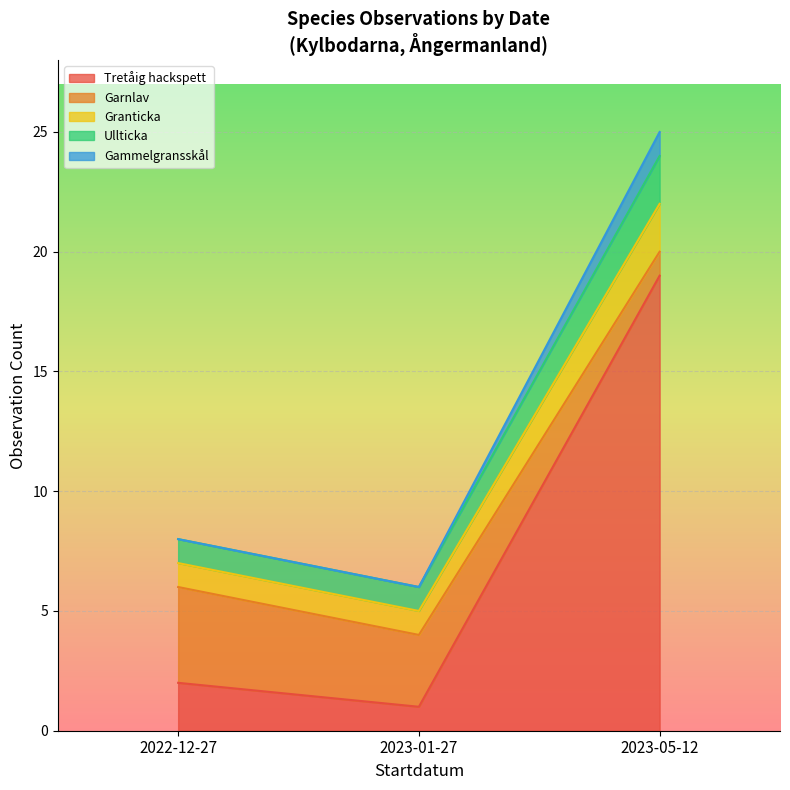

Which label corresponds to the smallest value in the chart?

2022-12-27